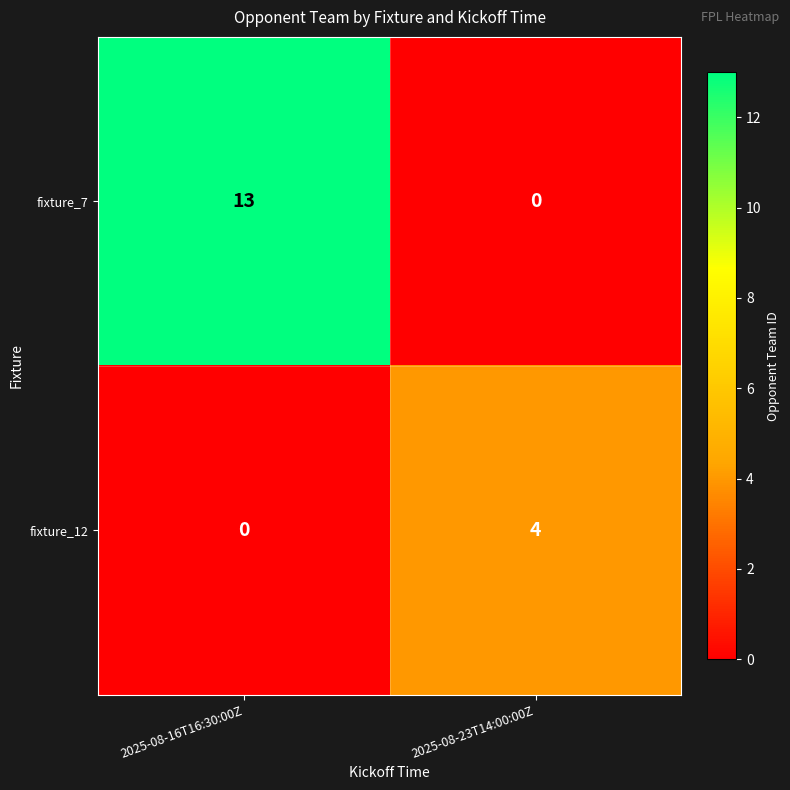

How many data points in fixture_7 are less than 13?

1